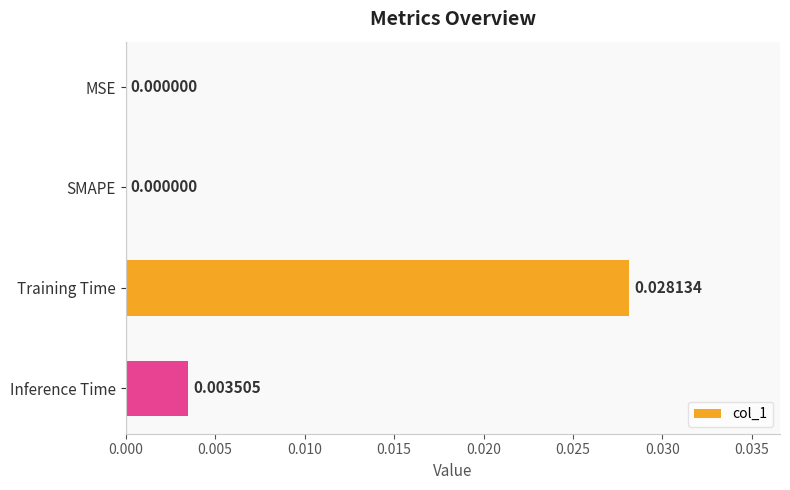

Which has a higher value, Inference Time or Training Time?

Training Time